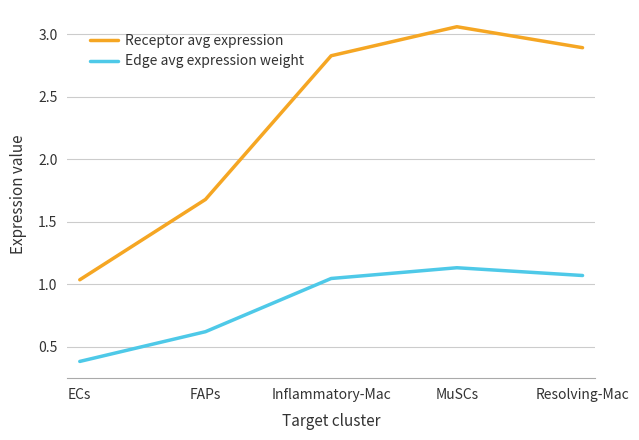

What value does the Receptor avg expression series have at Resolving-Mac?

2.9